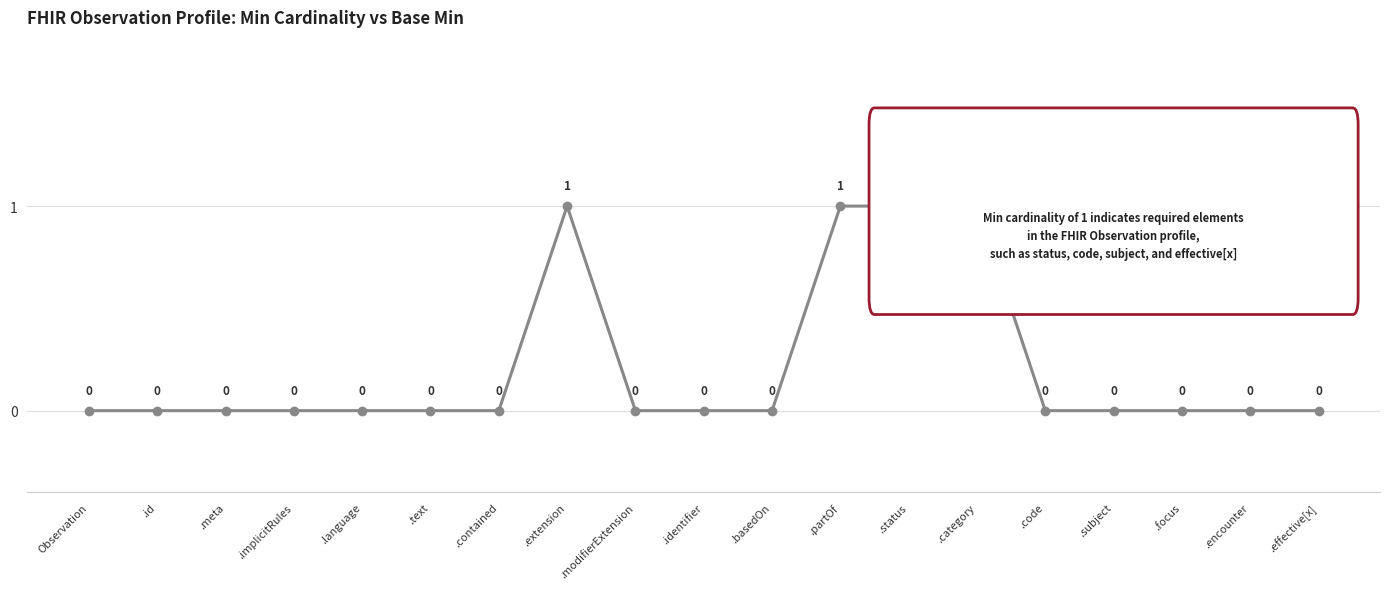

Reading left to right, transcribe all the data shown in this chart.

Observation=0	.id=0	.meta=0	.implicitRules=0	.language=0	.text=0	.contained=0	.extension=1	.modifierExtension=0	.identifier=0	.basedOn=0	.partOf=1	.status=1	.category=1	.code=0	.subject=0	.focus=0	.encounter=0	.effective[x]=0